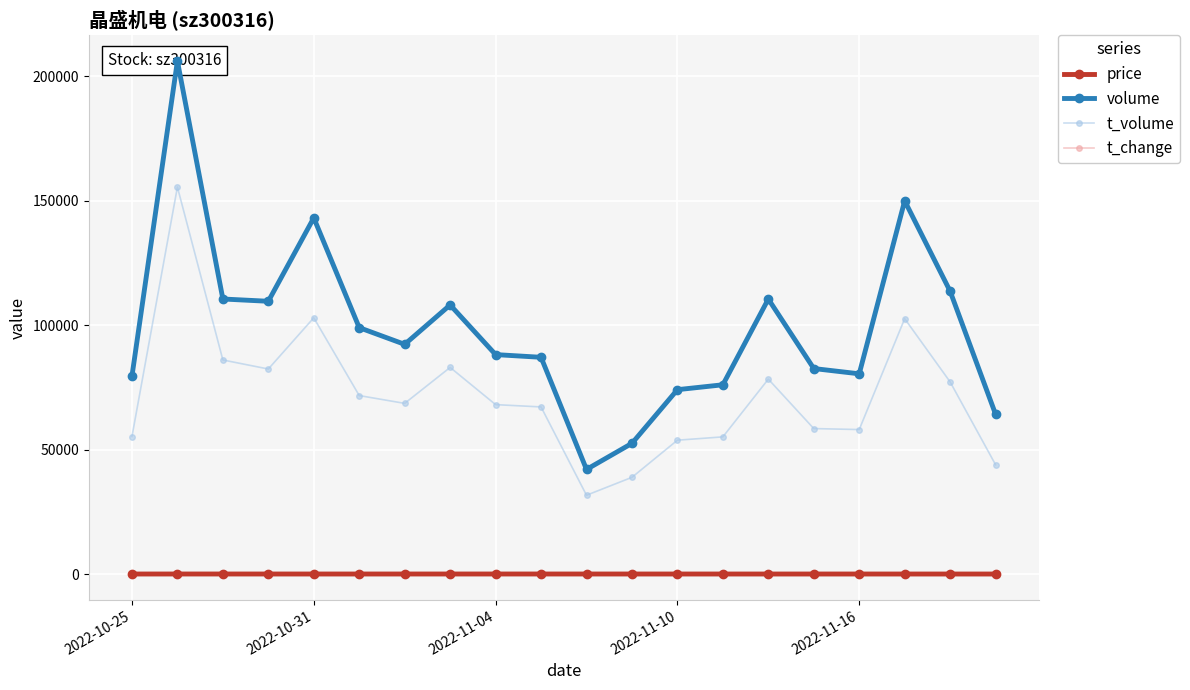

True or false: t_change has more than 0 points higher than both neighbors.

True